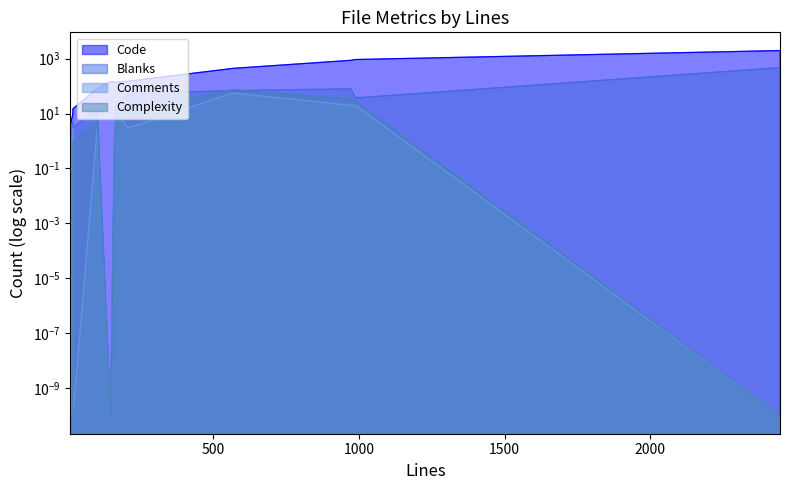

Which has a higher value, 17 or 101?

101